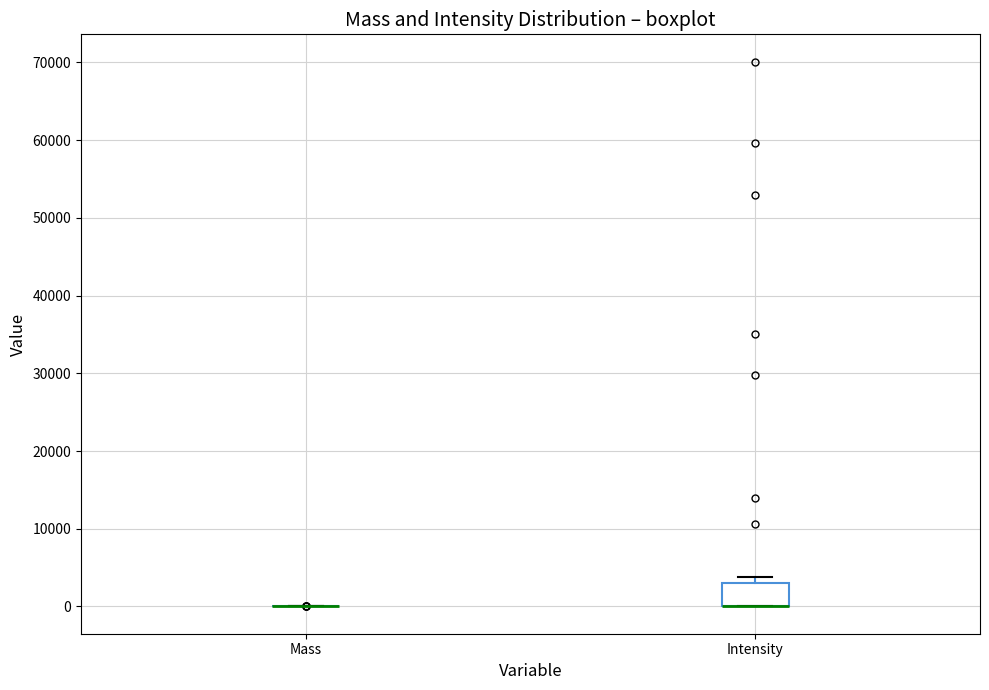

Comparing the boxes themselves (not the whiskers), which one is the tallest?

Intensity